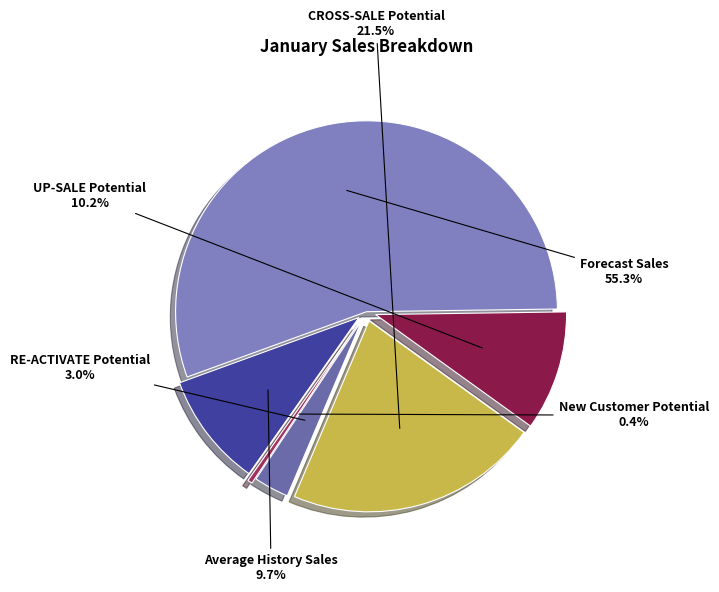

Does any single category account for the majority?

Yes